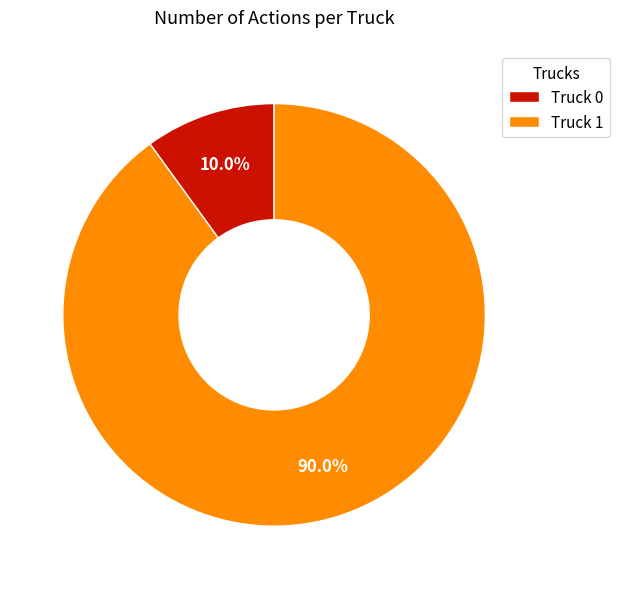

What is the largest slice in the pie chart?

Truck 1